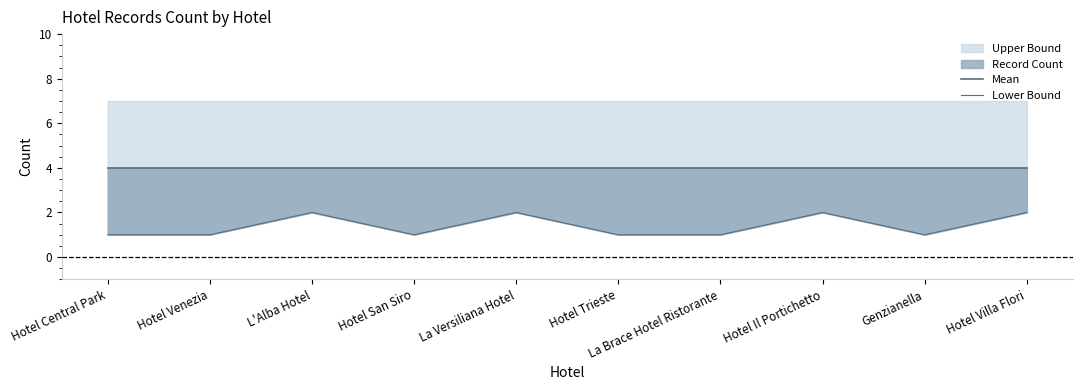

Rank the categories by Mean value from lowest to highest.

Hotel Central Park, Hotel Venezia, L'Alba Hotel, Hotel San Siro, La Versiliana Hotel, Hotel Trieste, La Brace Hotel Ristorante, Hotel Il Portichetto, Genzianella, Hotel Villa Flori